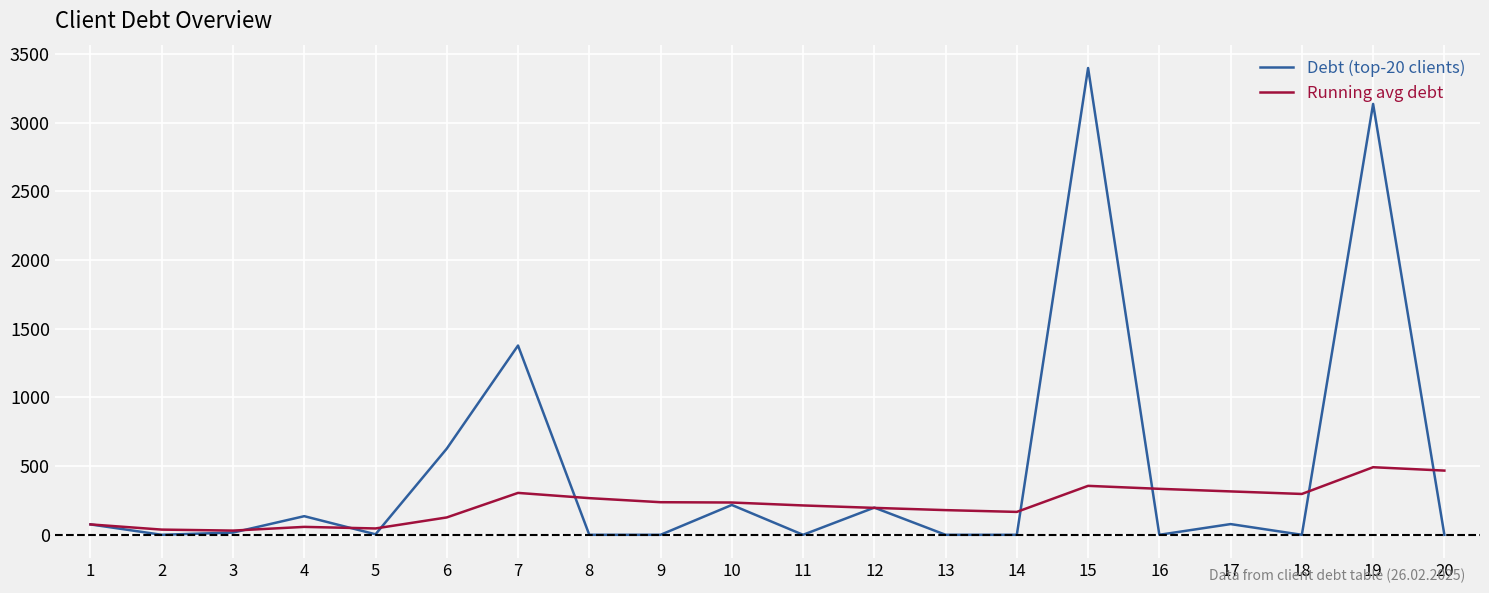

List the series in order of their overall mean, lowest first.

Running avg debt, Debt (top-20 clients)